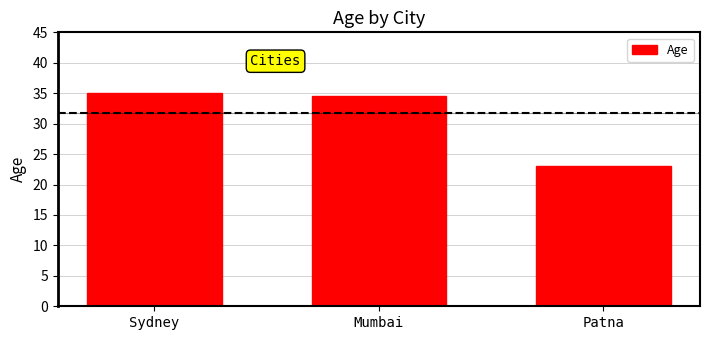

Rank the categories by value from lowest to highest.

Patna, Mumbai, Sydney